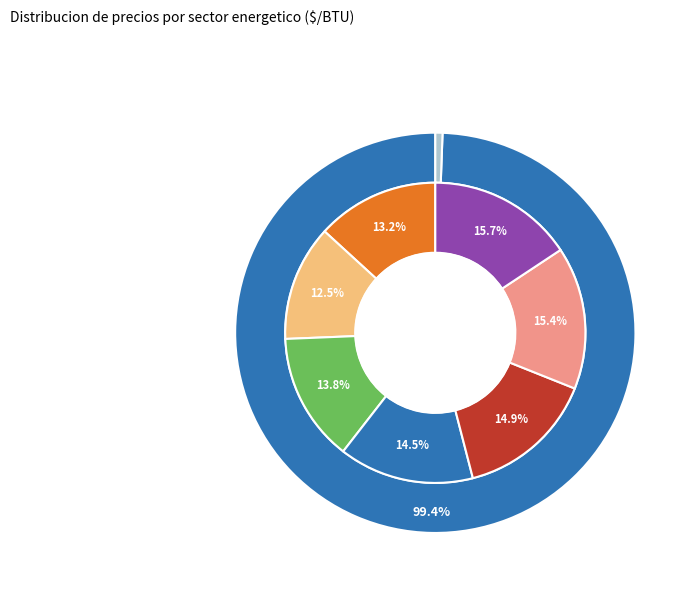

How many slices are in this pie chart?

7